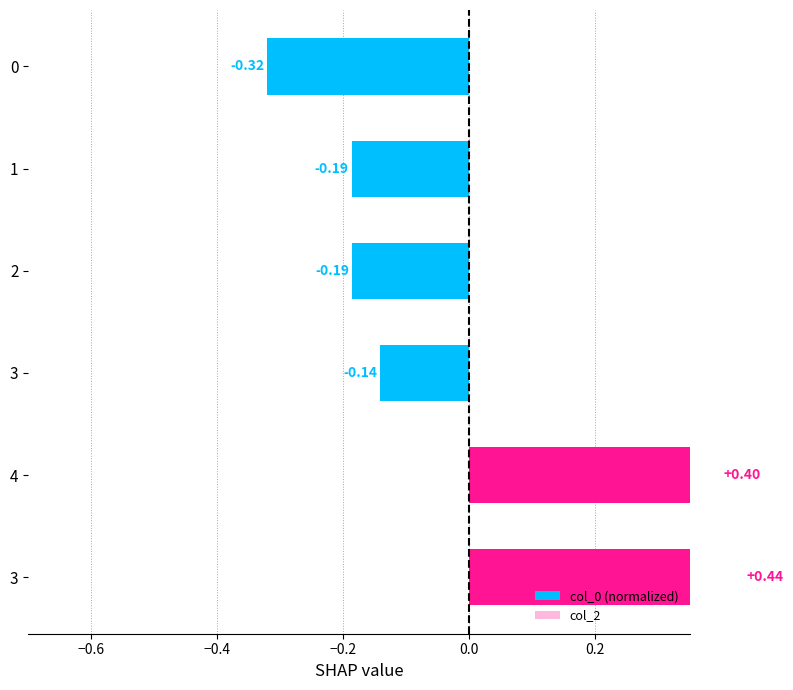

How many values in col_0 (normalized) are below zero?

4